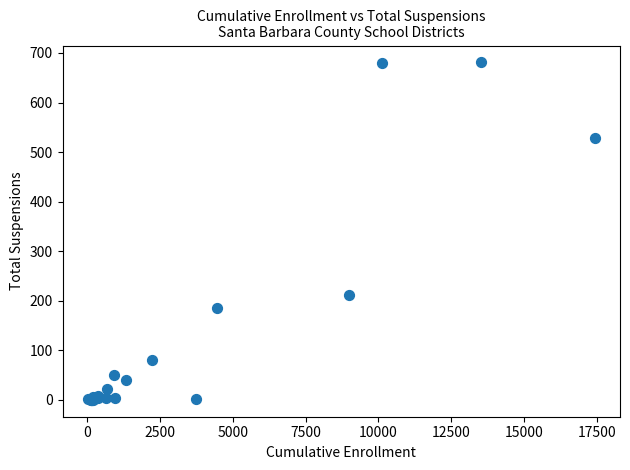

What Y value in the scatter plot is closest to 340?

211